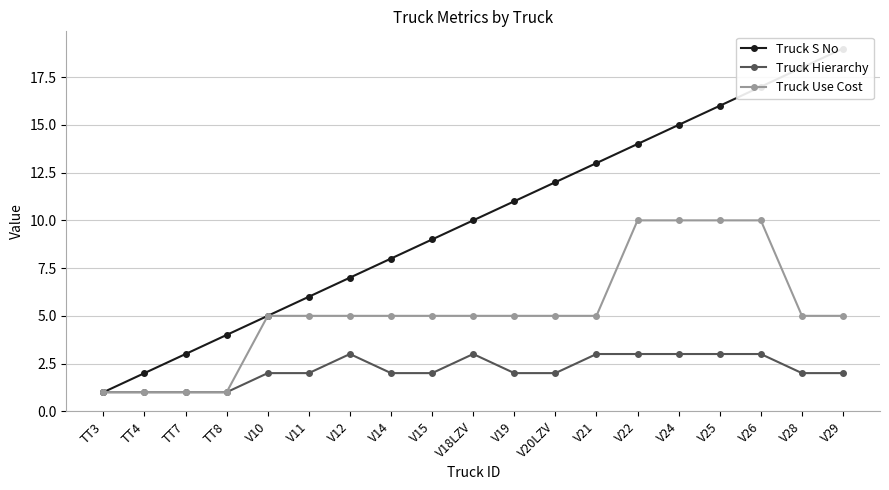

What is the sum of the Truck Use Cost values at V22 and V24?

20